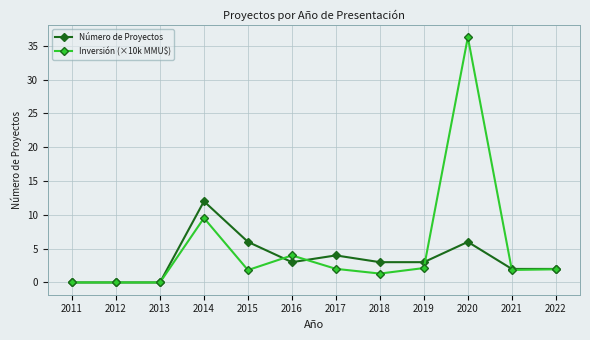

List the series in order of their peak value, lowest first.

Número de Proyectos, Inversión (×10k MMU$)